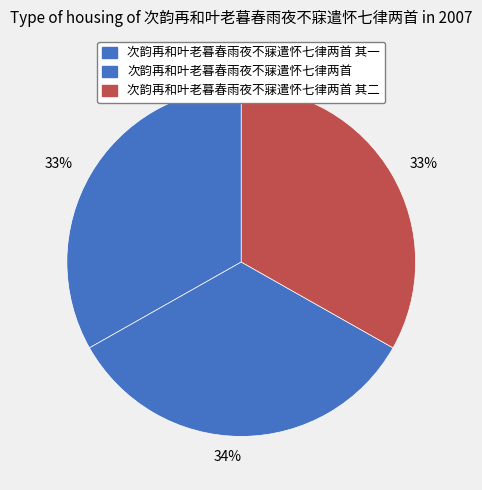

Approximately how many times larger is the value at 次韵再和叶老暮春雨夜不寐遣怀七律两首 其二 compared to 次韵再和叶老暮春雨夜不寐遣怀七律两首 其一?

1.0